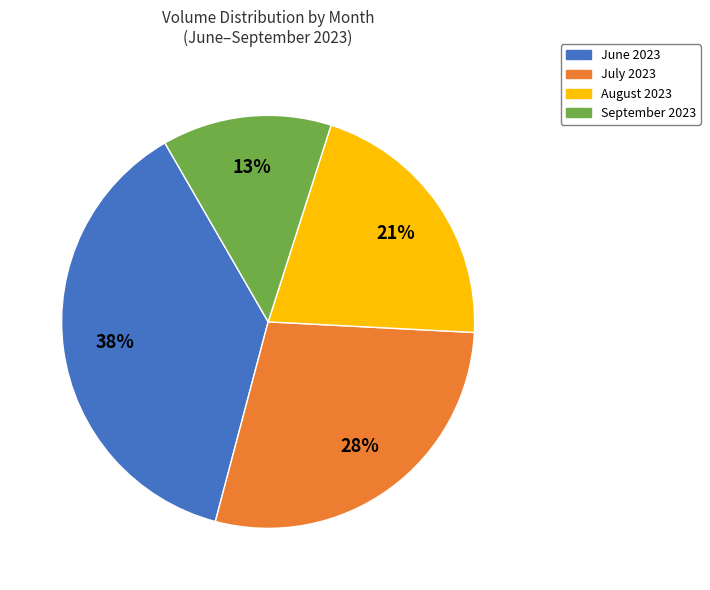

Is there a majority slice in this chart?

No